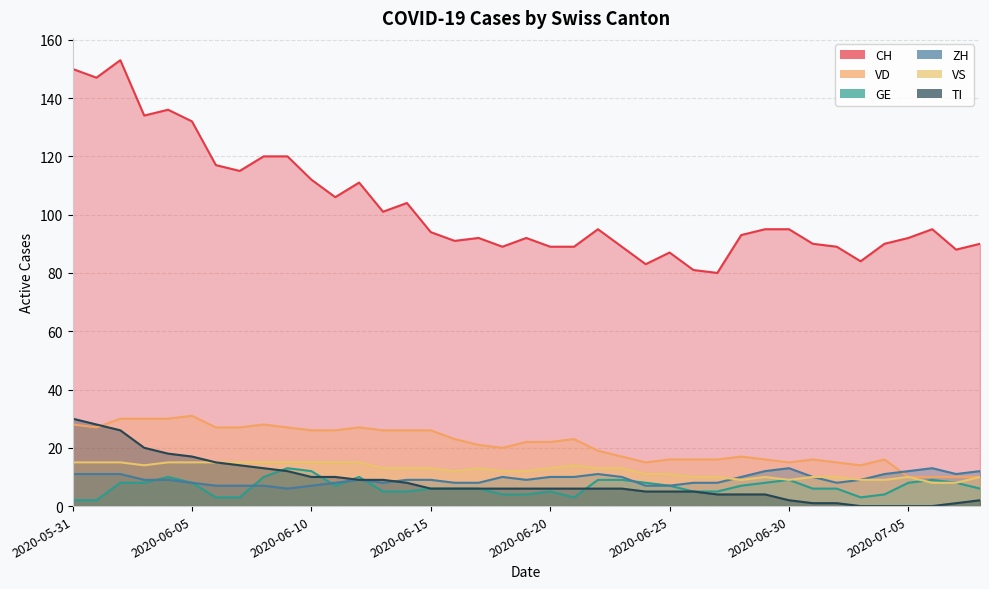

List the series in order of their peak value, lowest first.

GE, ZH, VS, TI, VD, CH